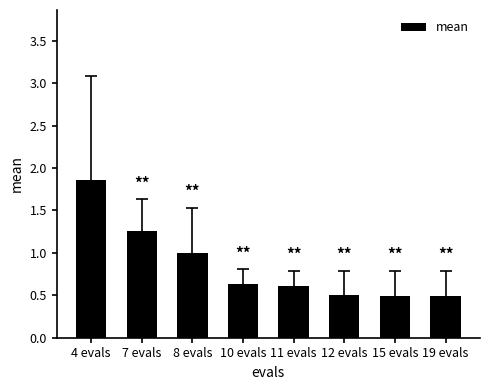

What is the minimum value shown in the chart?

0.5